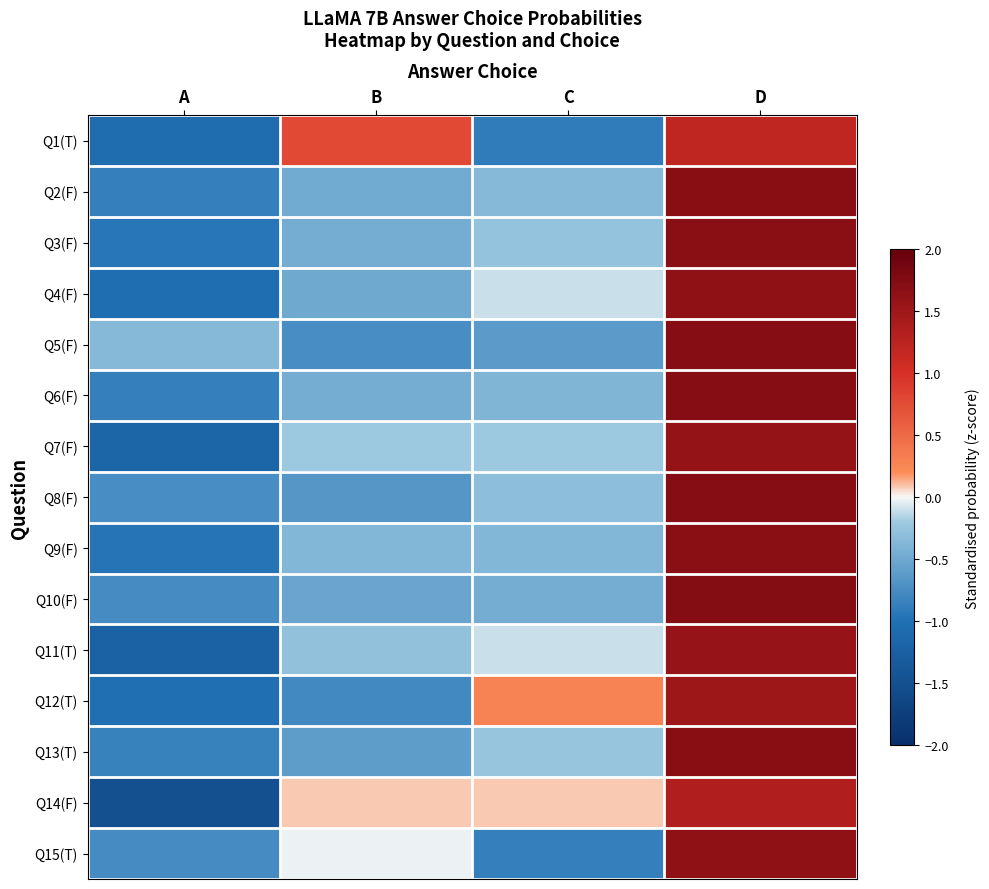

What is the maximum value shown in the chart?

1.7